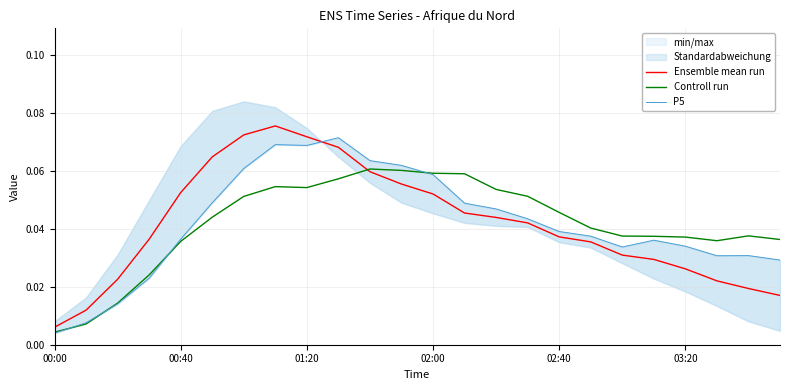

At which label is Controll run closest to 0?

00:00